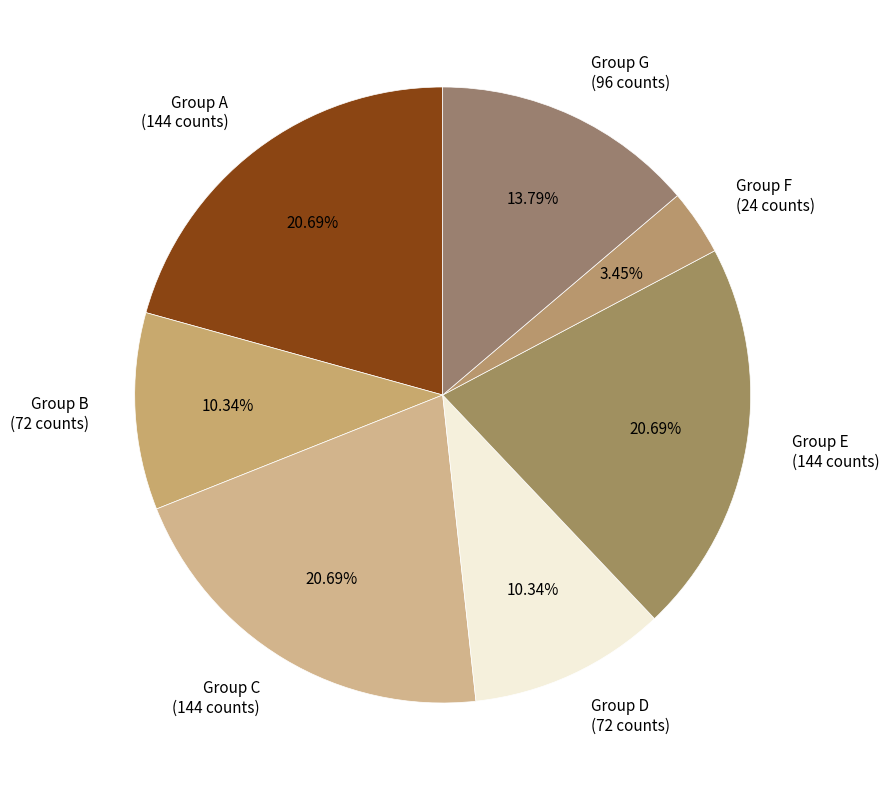

Is there a majority slice in this chart?

No